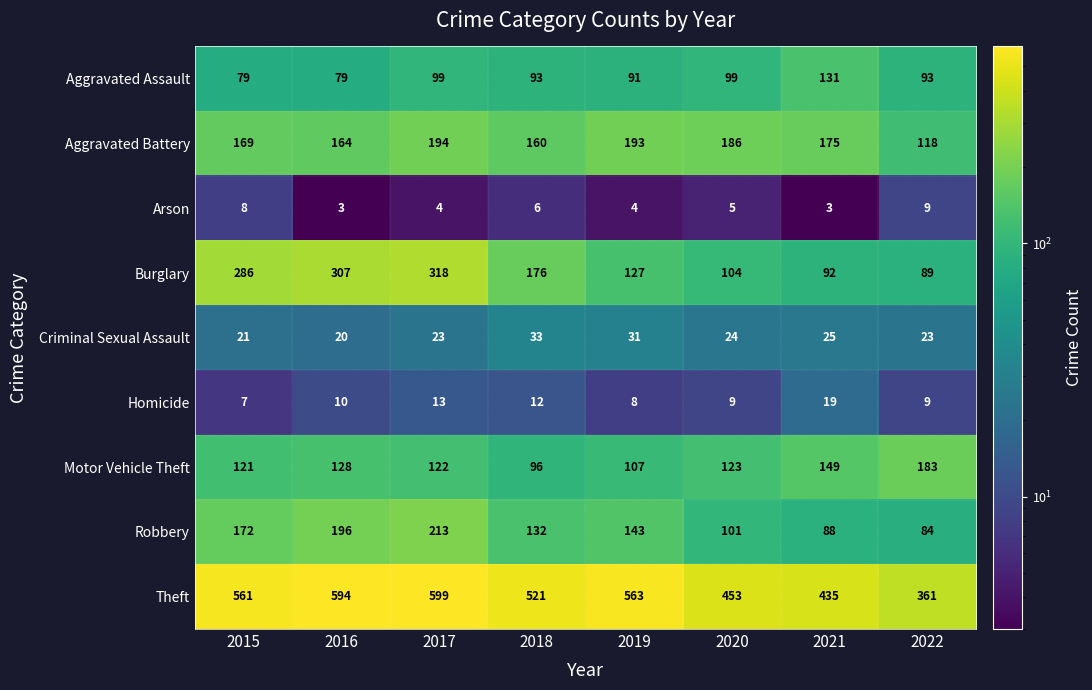

Count the number of data series in this chart.

9